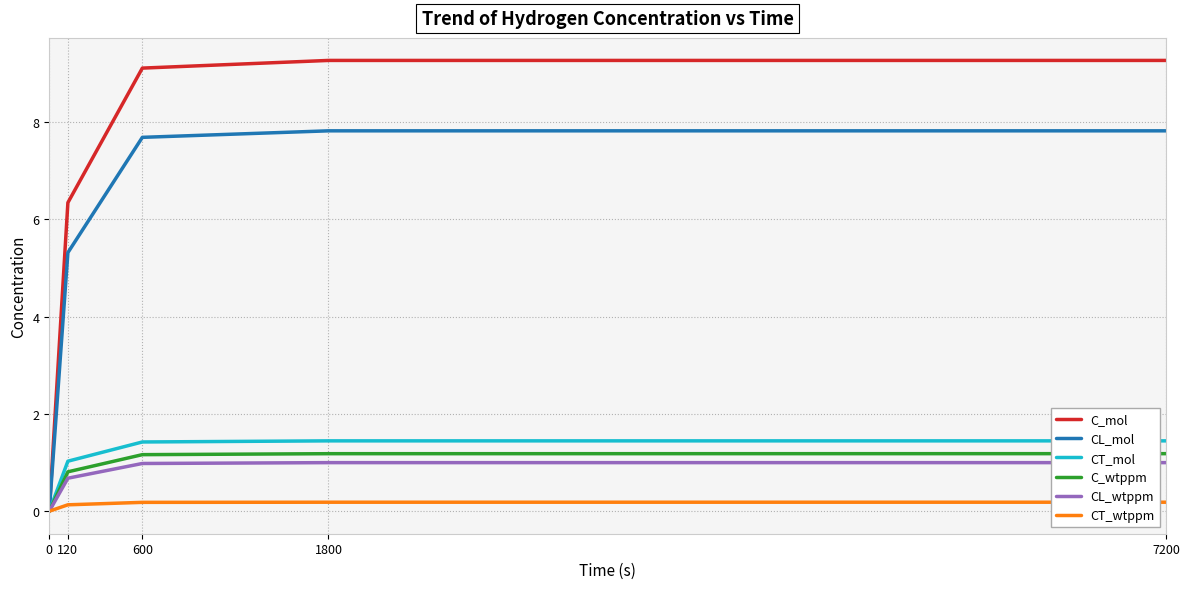

What is the maximum value for CL_mol?

7.8